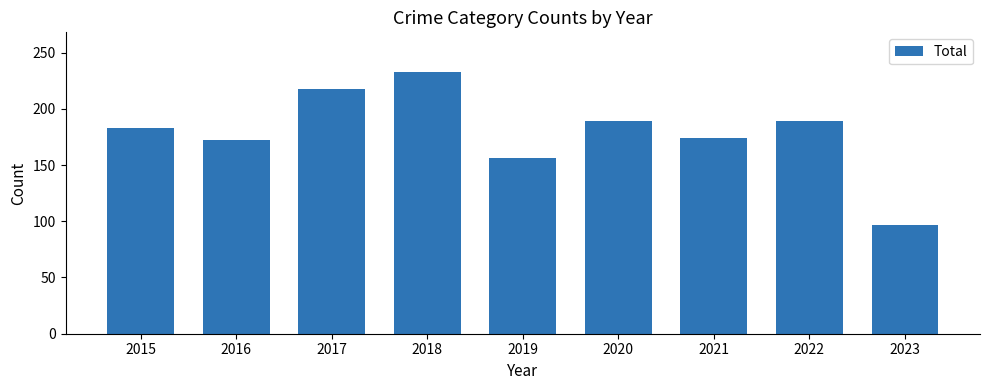

How many values are below 183?

4